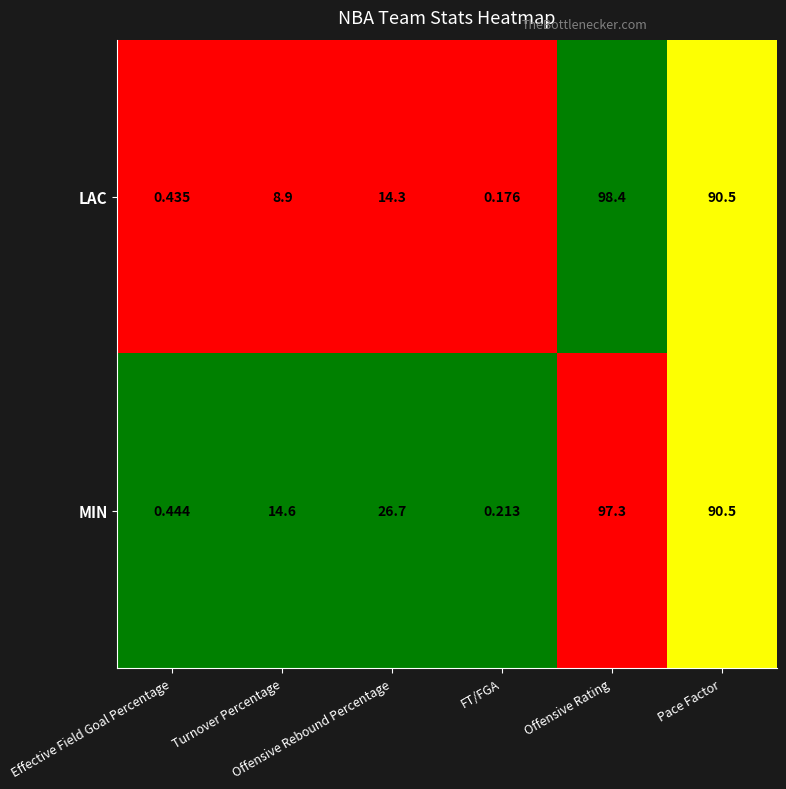

At which category does the chart reach its peak across all series?

Offensive Rating